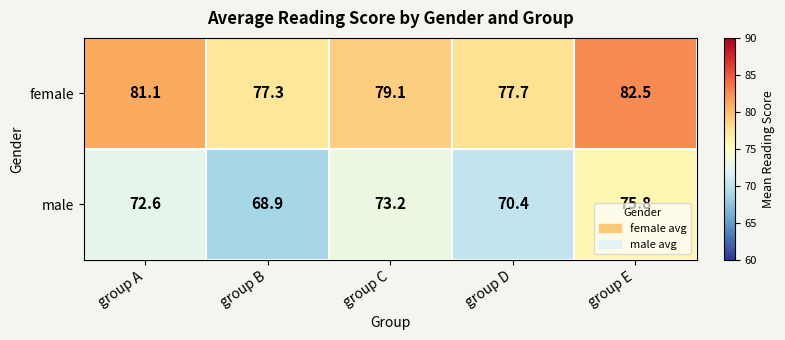

At which category does the chart reach its peak across all series?

group E